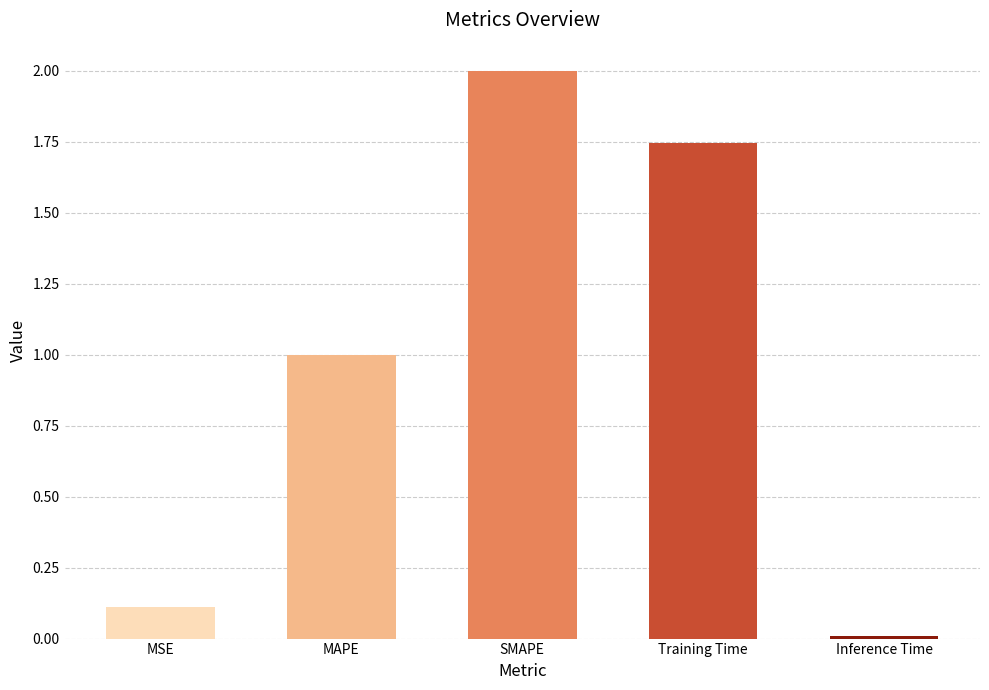

What is the sum of all values?

4.9